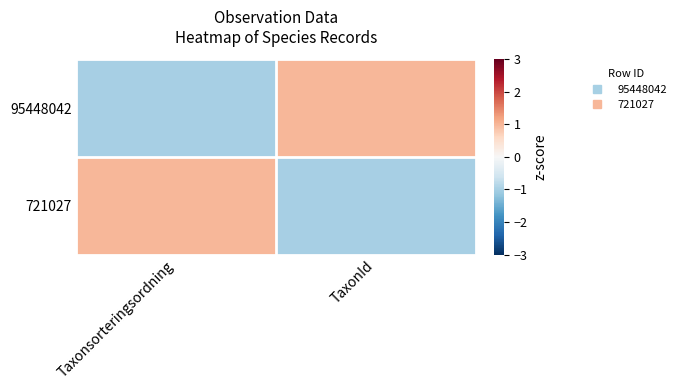

Which series has the widest spread of values?

95448042